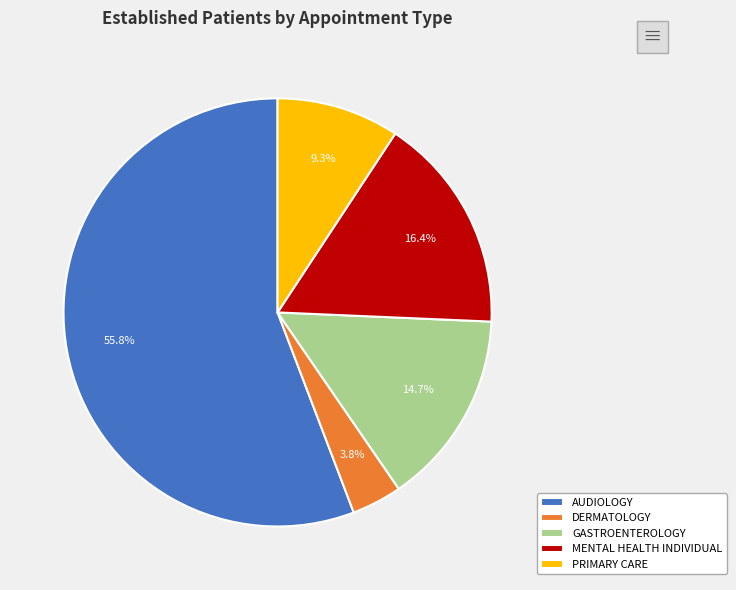

Is there a majority slice in this chart?

Yes